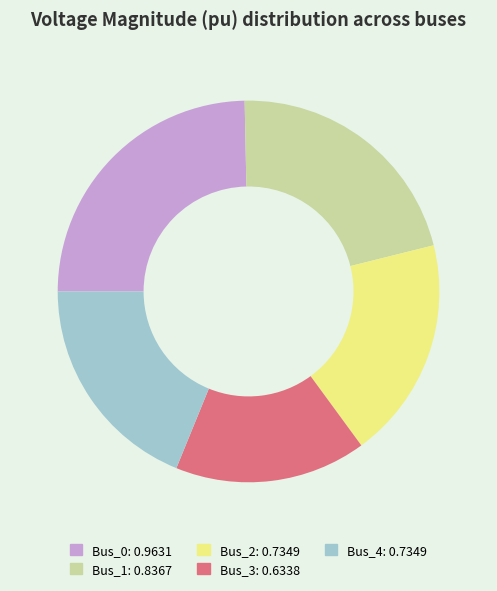

Between Bus_1 and Bus_3, which is larger?

Bus_1